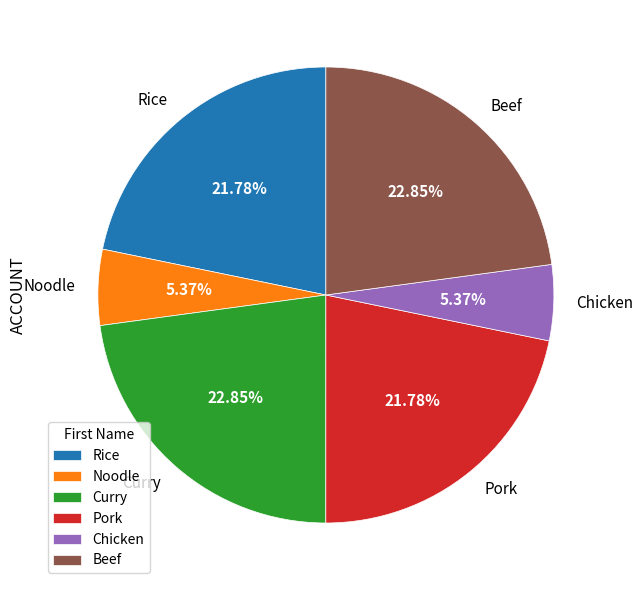

To the nearest percent, what portion does Beef represent?

23%